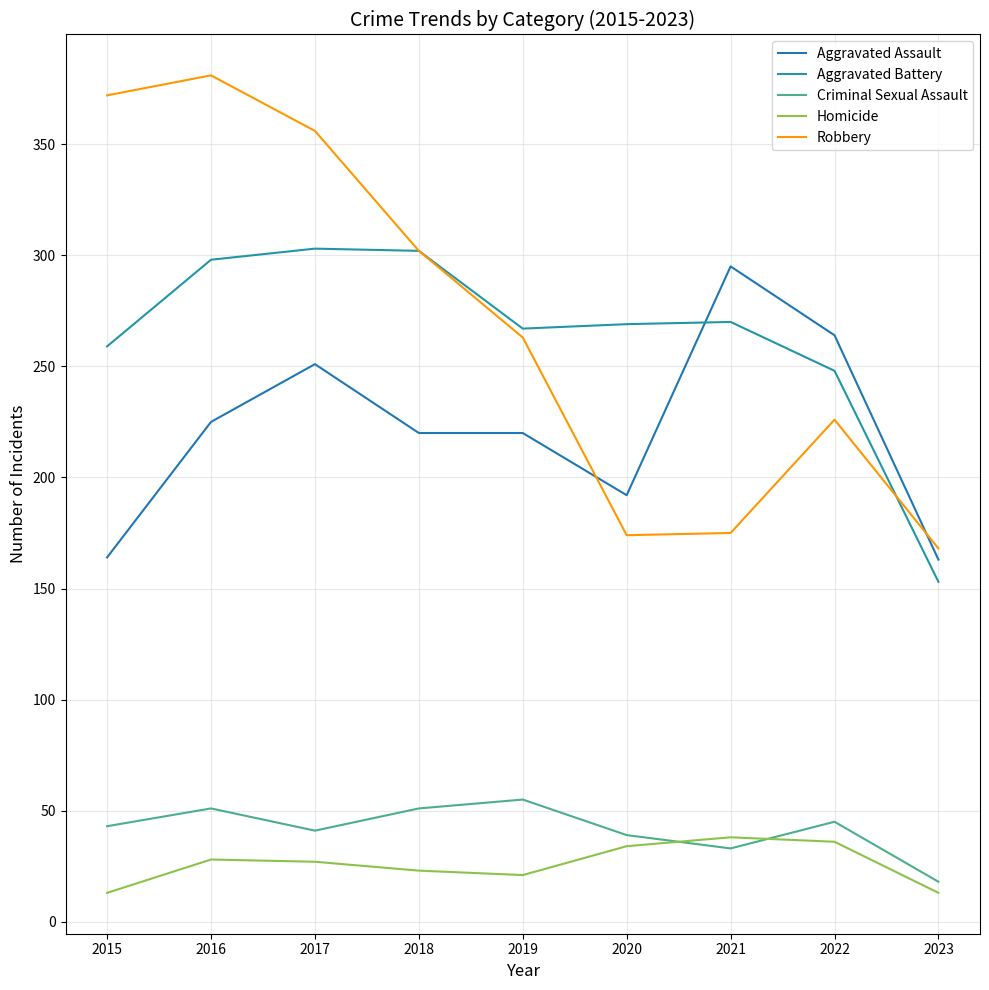

List the series in order of their peak value, highest first.

Robbery, Aggravated Battery, Aggravated Assault, Criminal Sexual Assault, Homicide